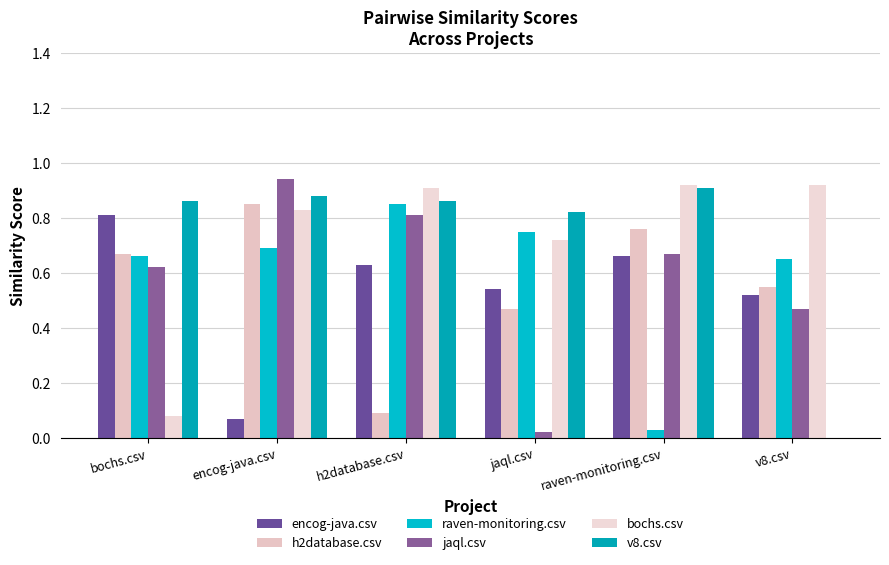

What are all the series names shown in the legend?

encog-java.csv, h2database.csv, raven-monitoring.csv, jaql.csv, bochs.csv, v8.csv